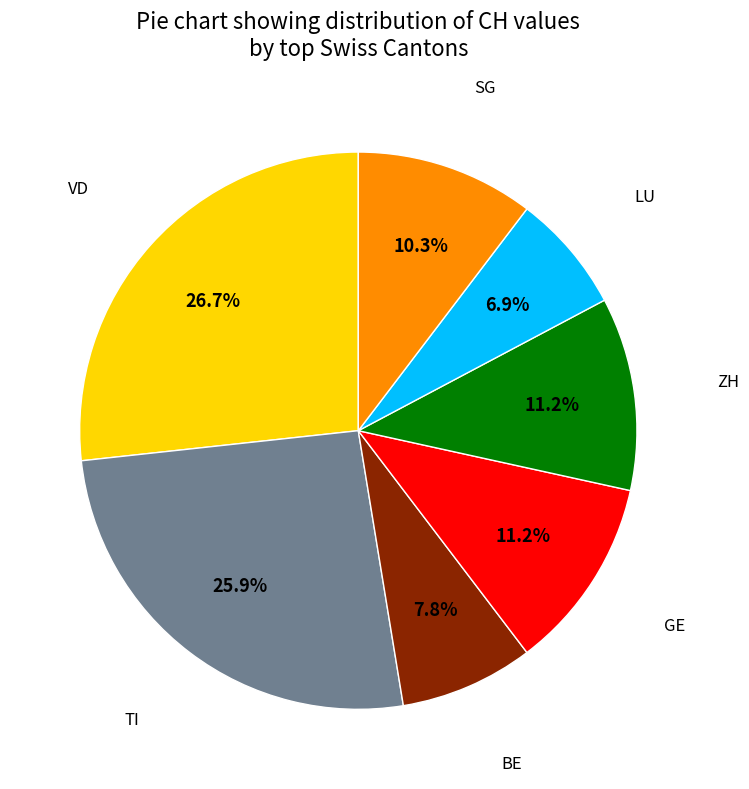

What portion of the pie excludes ZH?

88.8%